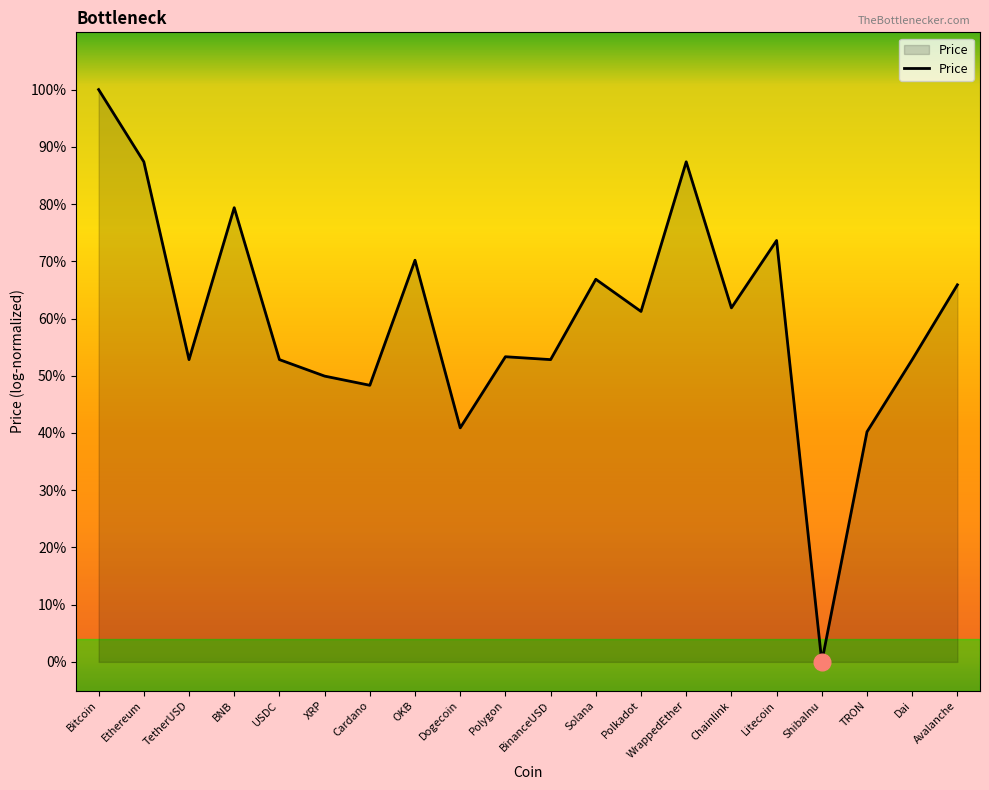

The value at ShibaInu is 0.0. True or false?

True